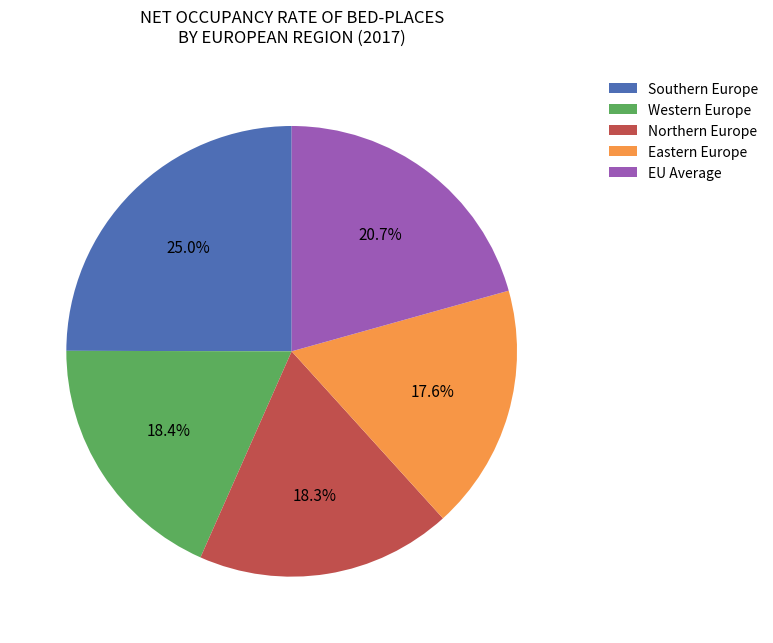

What is the total percentage of Western Europe and EU Average?

39.1%